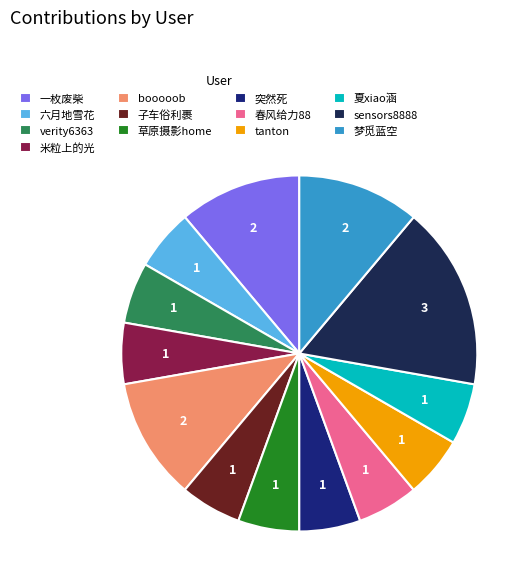

Is the sum of 夏xiao涵 and booooob greater than half?

No